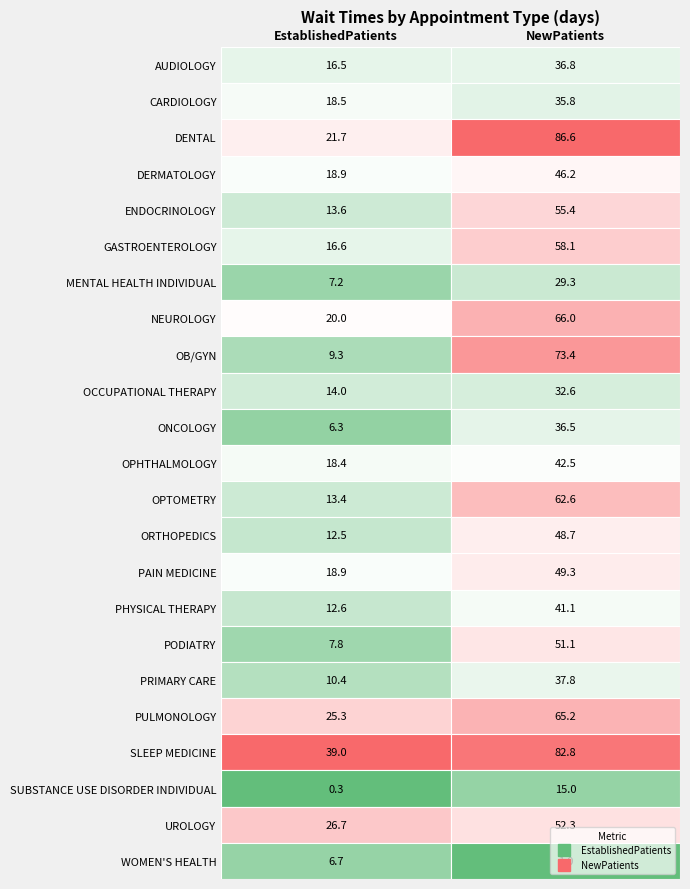

What is the difference between the maximum and minimum values in the DERMATOLOGY series?

27.3